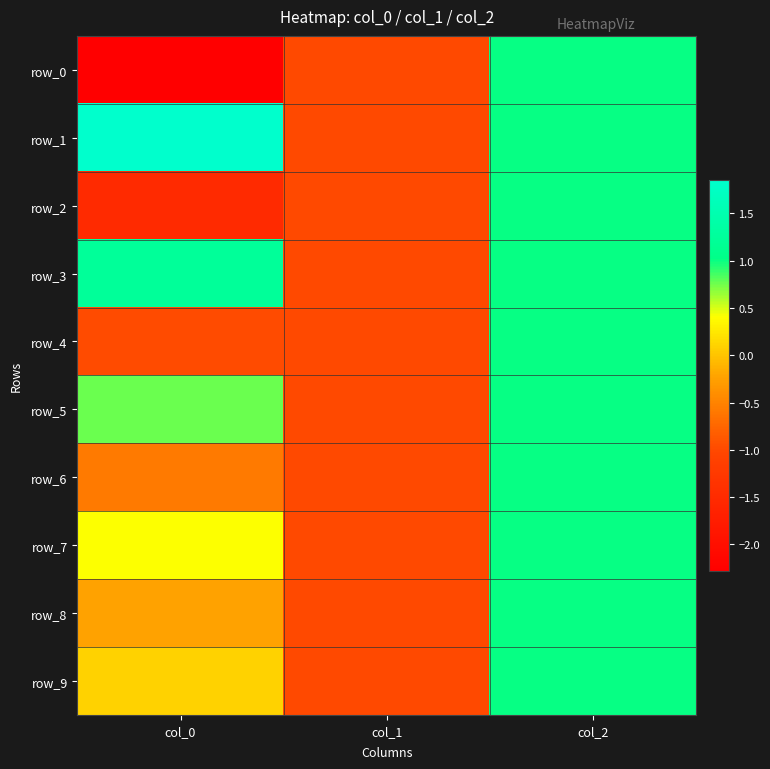

Reading left to right, what are all the values shown in this chart?

row_0: col_0=-2.3	col_1=-1.0	col_2=1.0
row_1: col_0=1.9	col_1=-1.0	col_2=1.0
row_2: col_0=-1.5	col_1=-1.0	col_2=1.0
row_3: col_0=1.2	col_1=-1.0	col_2=1.0
row_4: col_0=-1.0	col_1=-1.0	col_2=1.0
row_5: col_0=0.8	col_1=-1.0	col_2=1.0
row_6: col_0=-0.6	col_1=-1.0	col_2=1.0
row_7: col_0=0.4	col_1=-1.0	col_2=1.0
row_8: col_0=-0.2	col_1=-1.0	col_2=1.0
row_9: col_0=0.1	col_1=-1.0	col_2=1.0